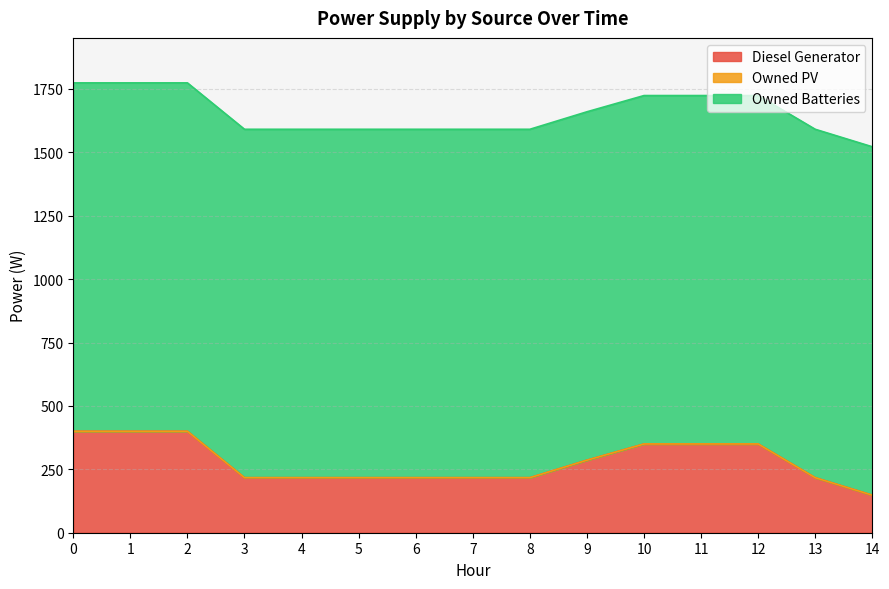

How many data points does each series have?

15